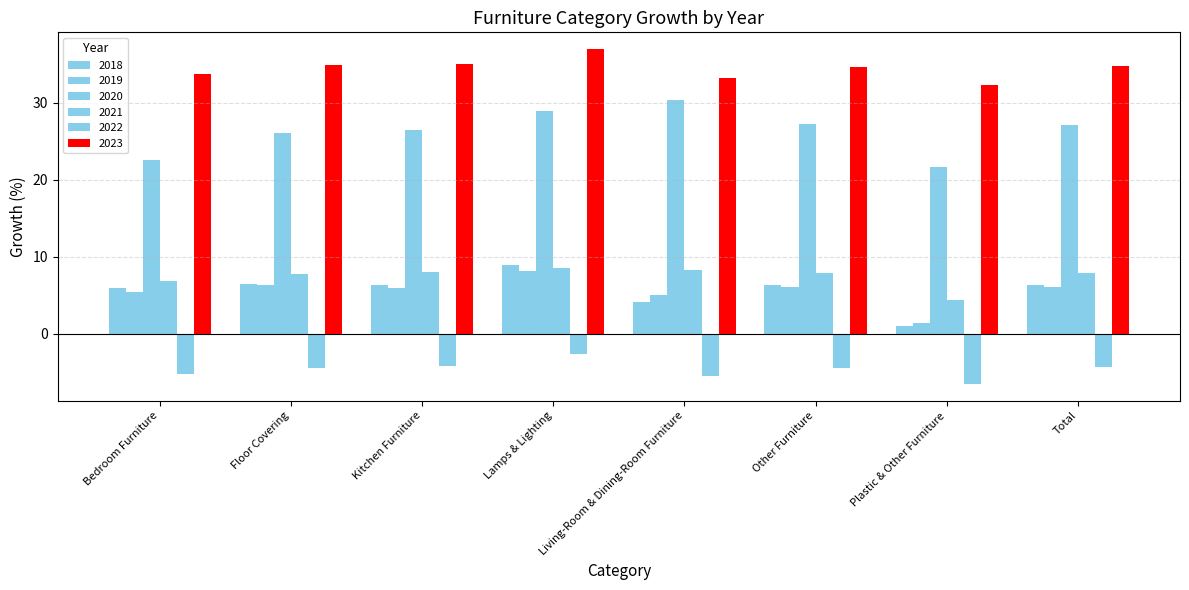

How many groups of bars are there?

8